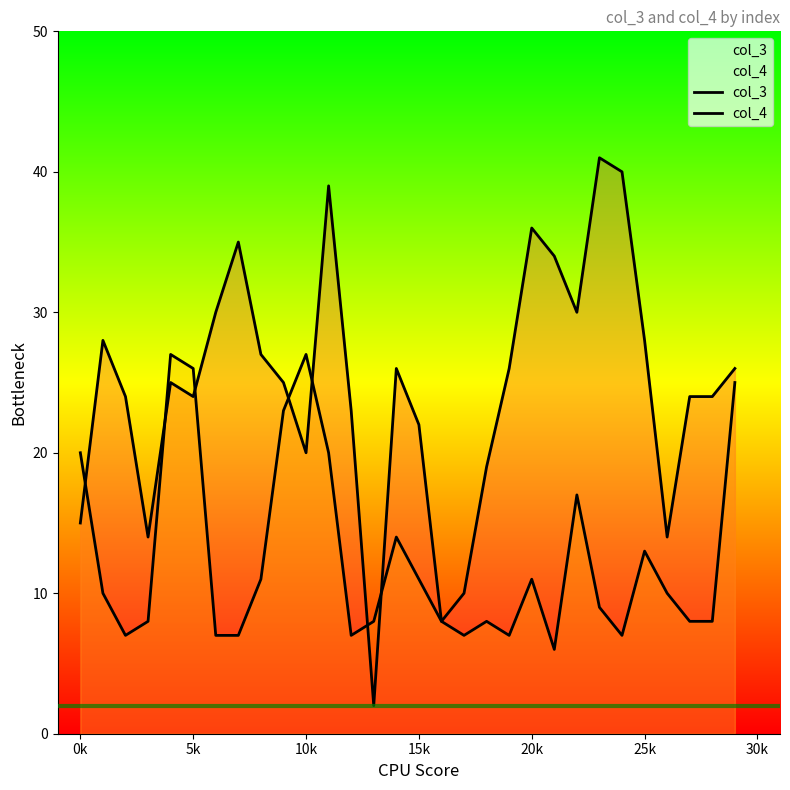

What are all the series names shown in the legend?

col_3, col_4